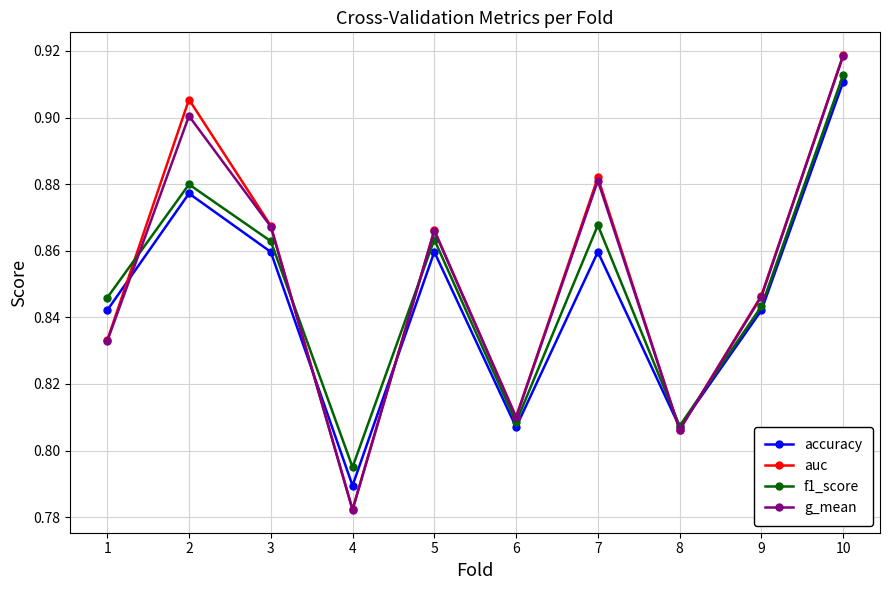

At how many categories does at least one series exceed 0?

10